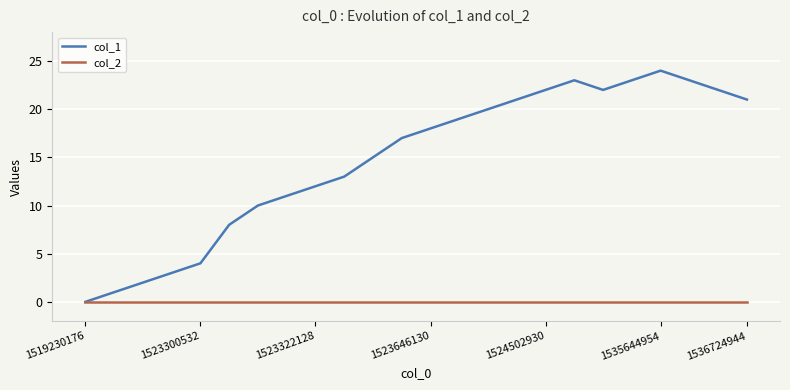

Does the chart display data point markers on the line(s)?

No